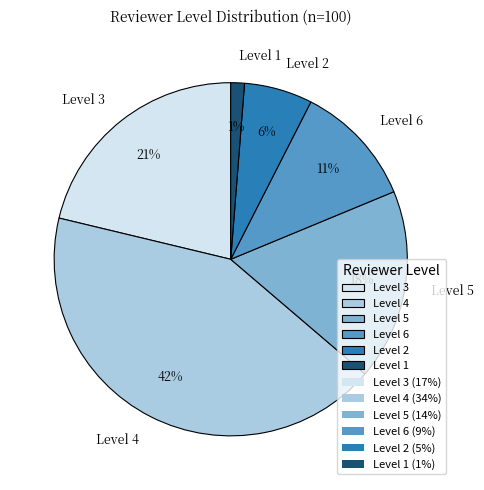

Which slice is the smallest?

Level 1